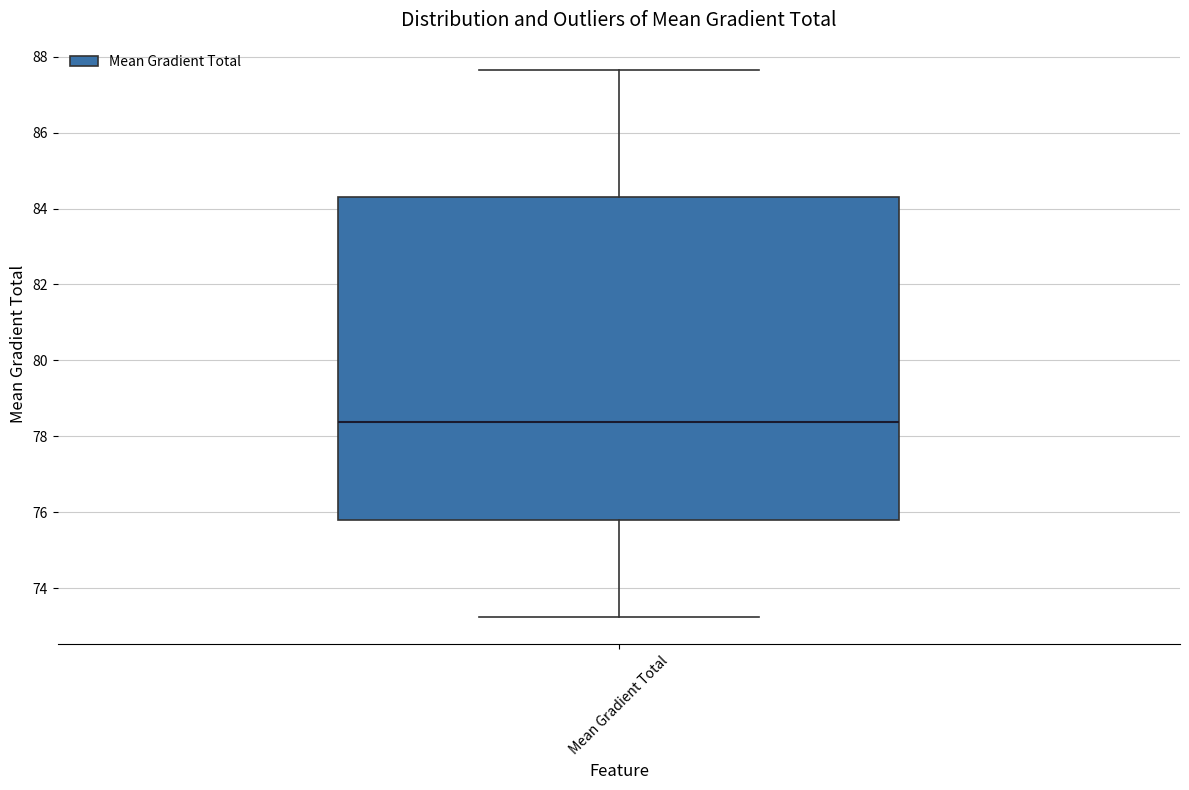

Transcribe this box plot: give where the median line is, the range the box spans, and where the two whiskers end, as read against the y-axis. The values are not printed on the chart, so give them approximately, as read against the axis.

median 78.4, box 75.8 to 84.4, whiskers 73.2 to 87.6